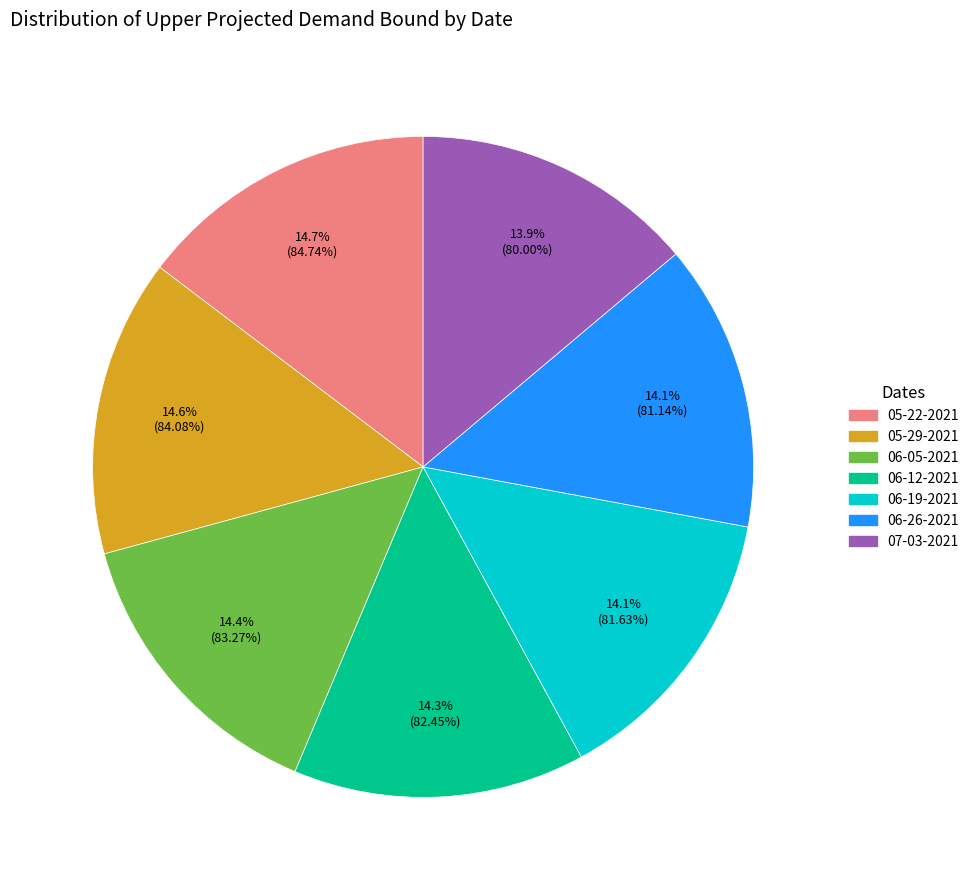

What percentage is NOT represented by 07-03-2021?

86.1%